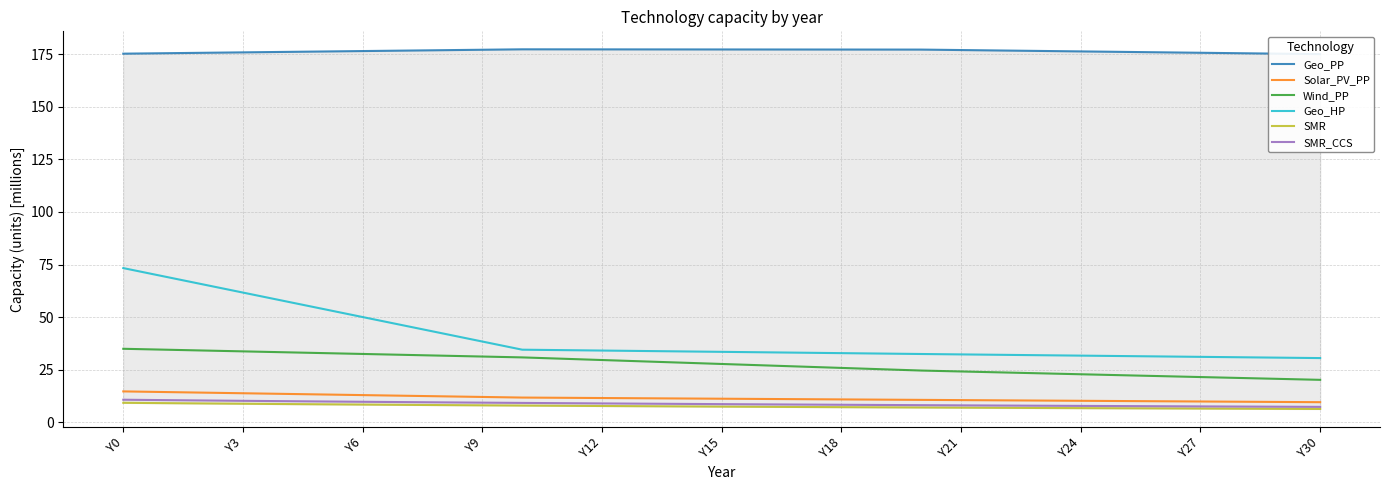

Is it true that Solar_PV_PP equals 20.3 at Y9?

False